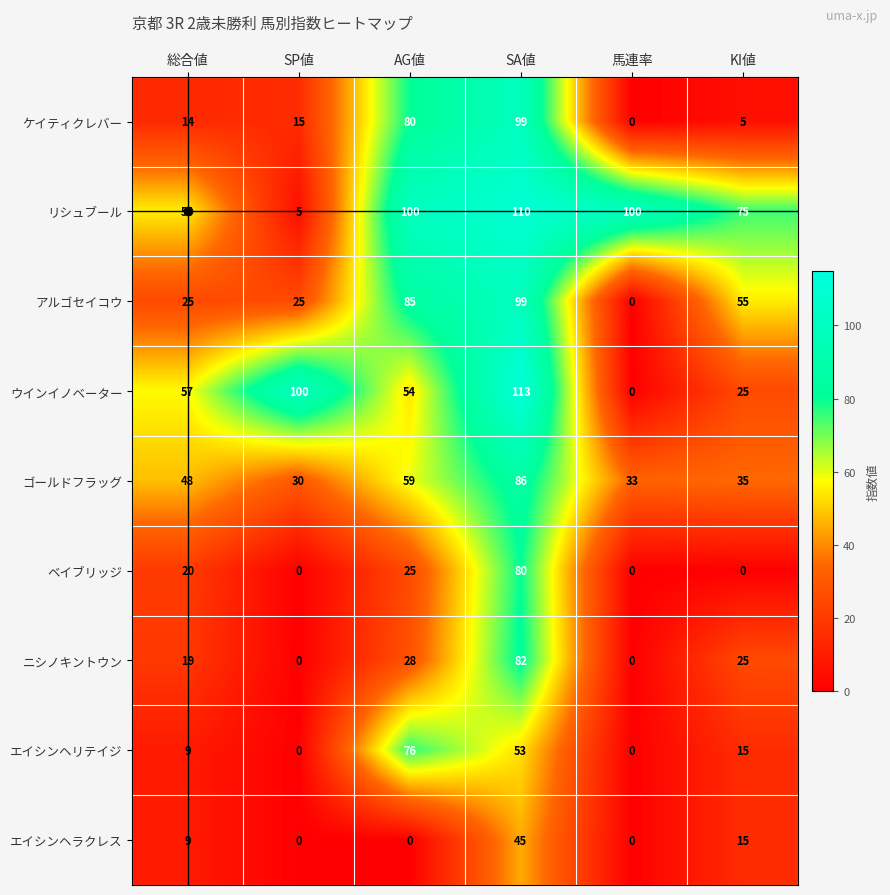

The ゴールドフラッグ series shows 13 at 馬連率. True or false?

False